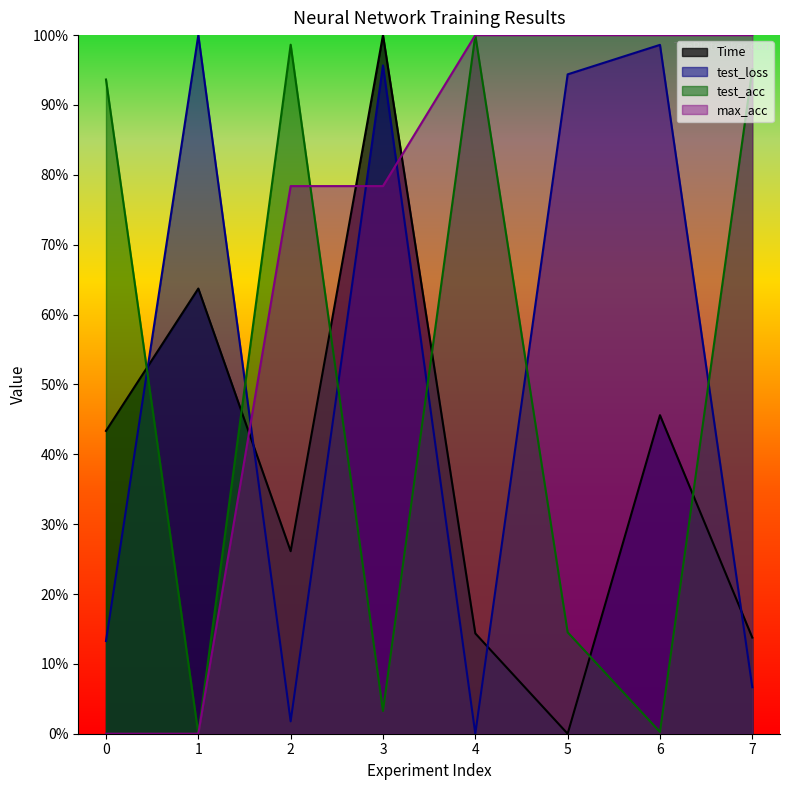

True or false: test_acc has a value of 0.0 at 6.

False